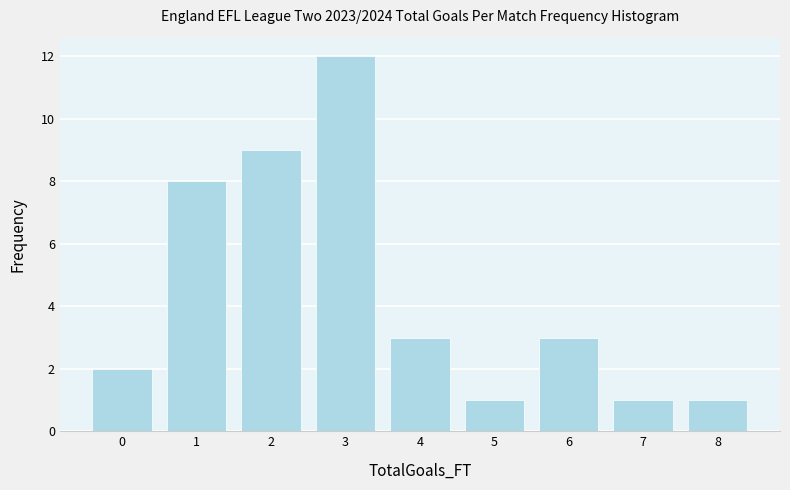

Reading left to right, list all the values displayed in this chart.

2	8	9	12	3	1	3	1	1